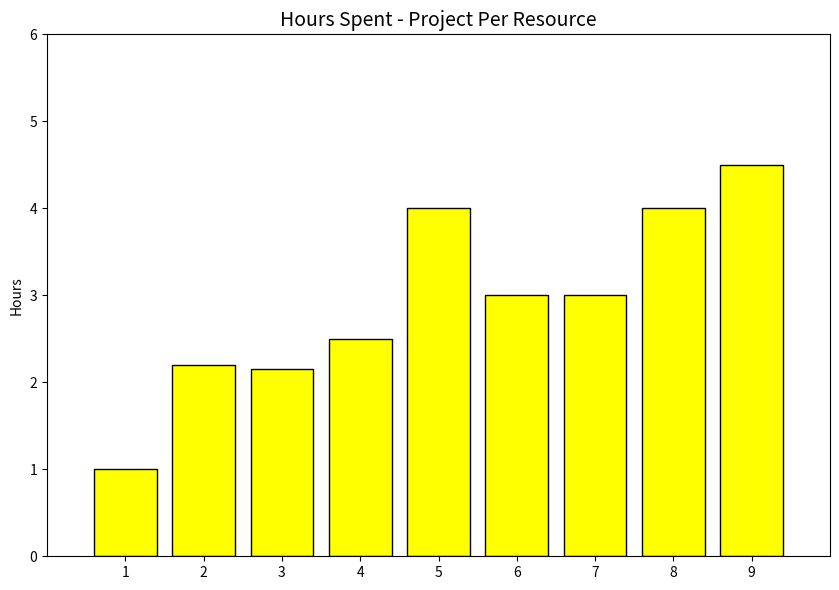

What is the change in value from 1 to 2?

+1.2